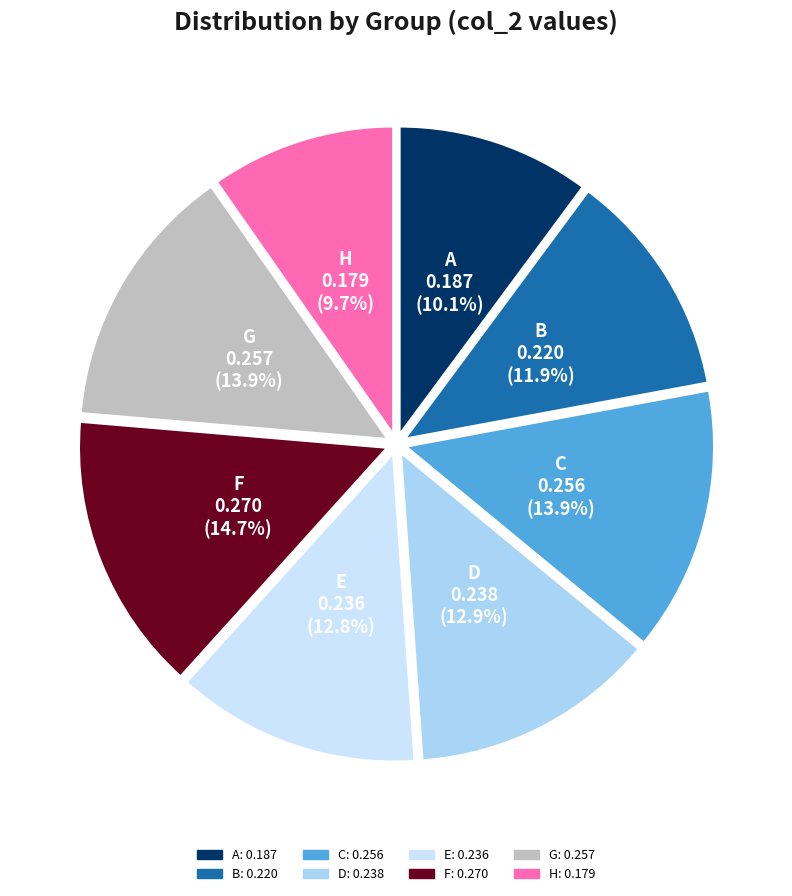

Count the number of slices in the pie.

8